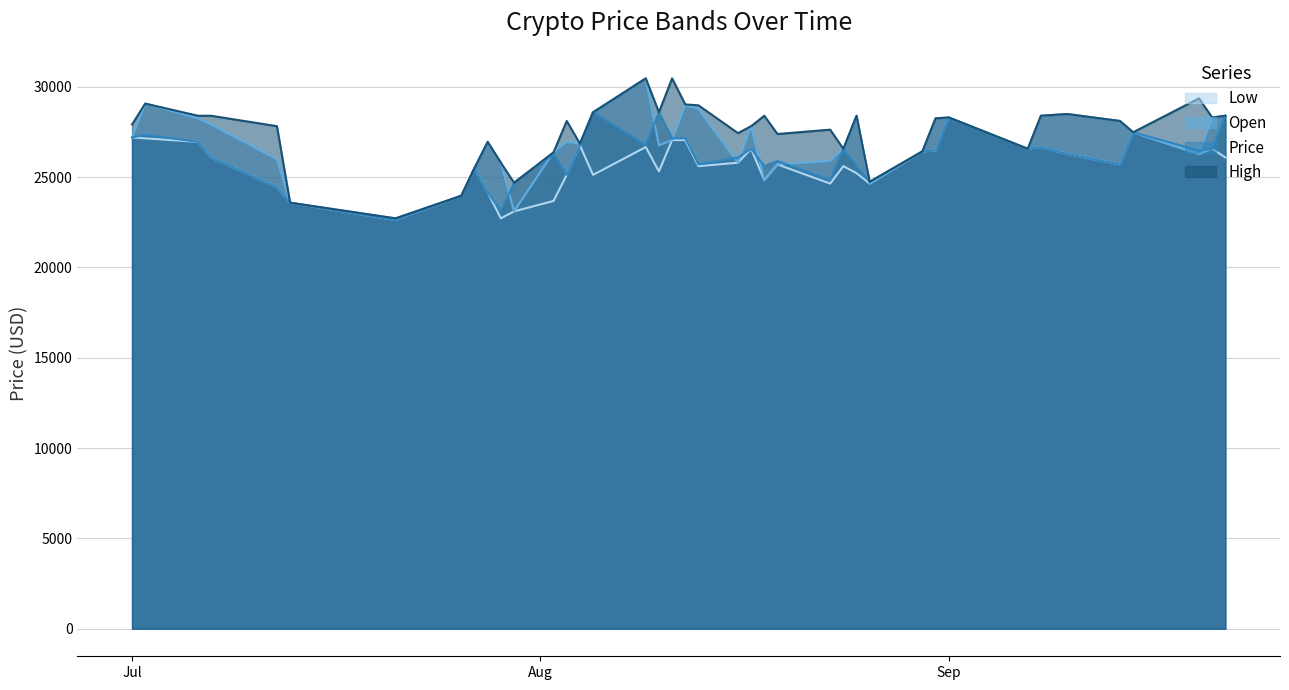

True or false: Price has a value of 12280 at Sep.

False